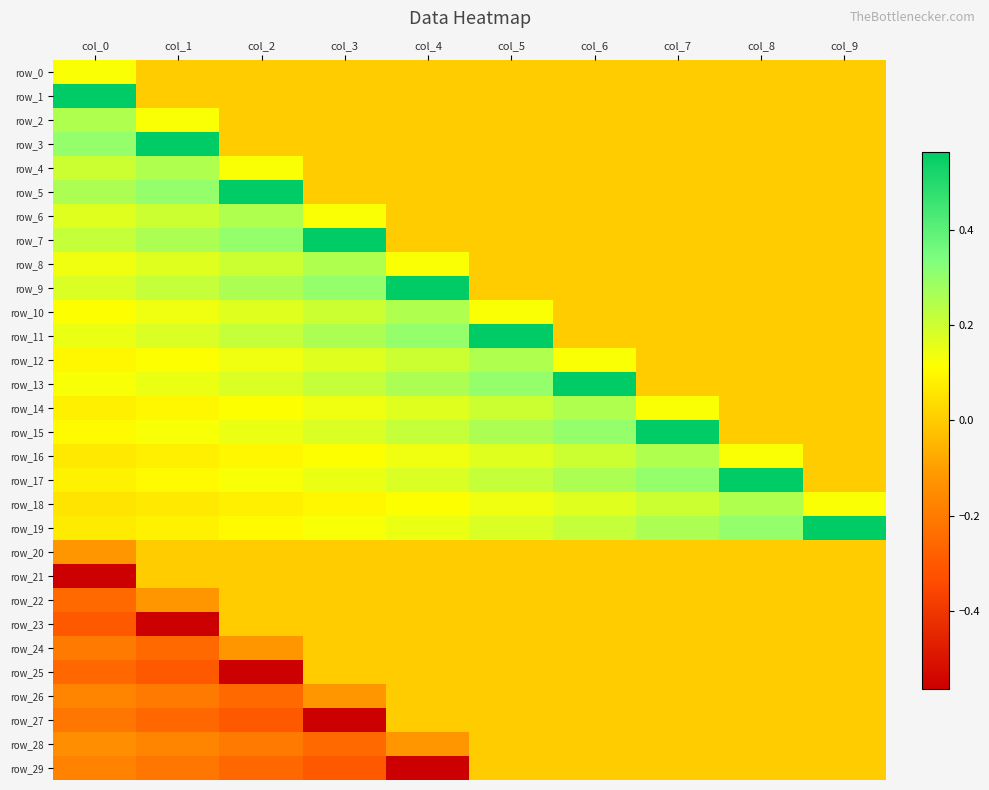

How many categories are shown in the chart?

10